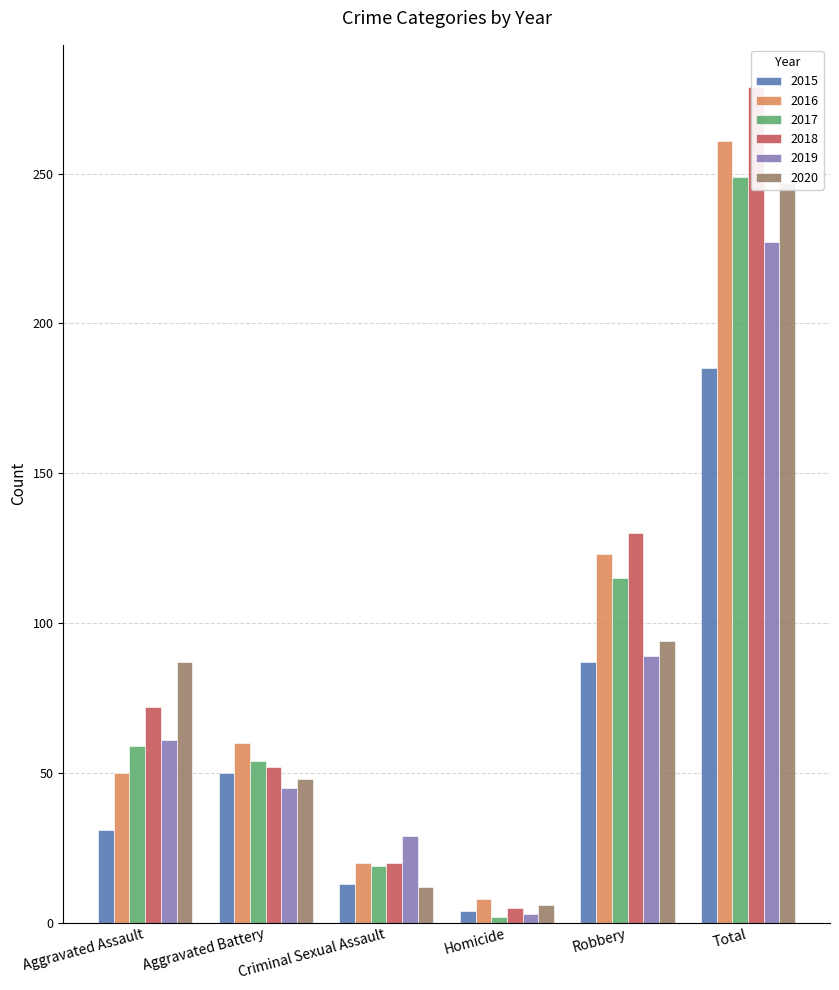

At which label does Aggravated Battery first exceed 52?

2016